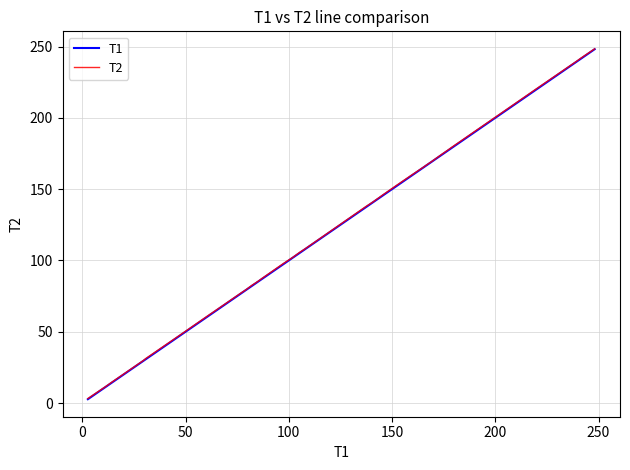

What is the difference between the second highest and minimum values in the T2 series?

238.6